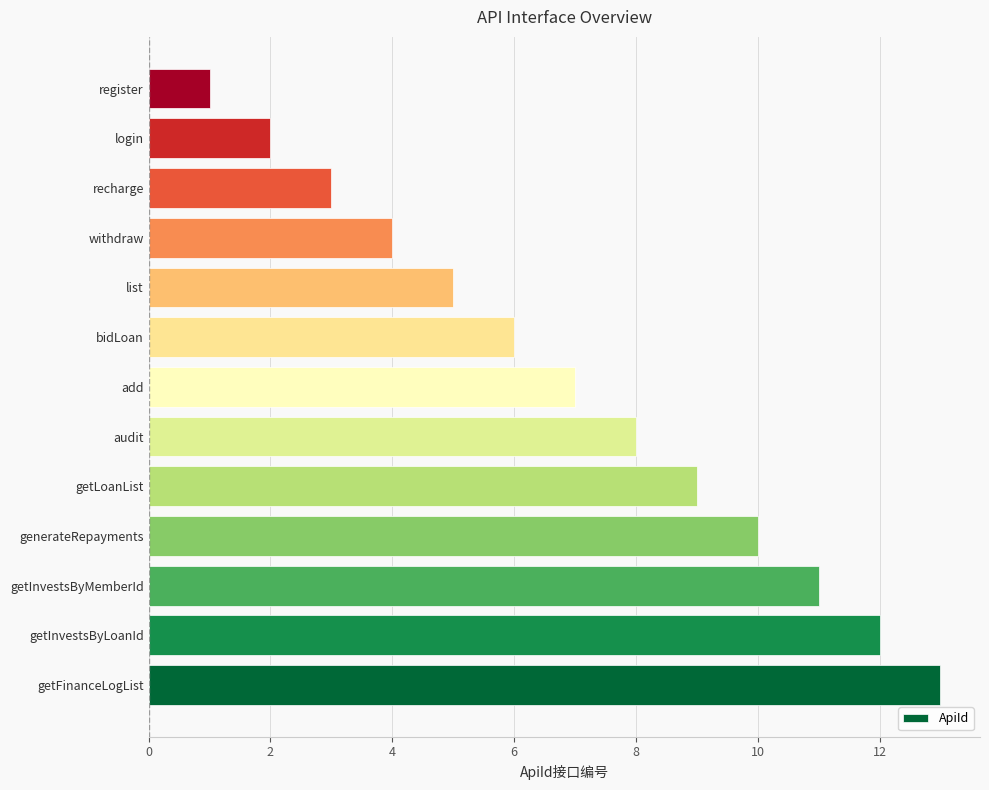

Does the chart contain stacked bars?

No